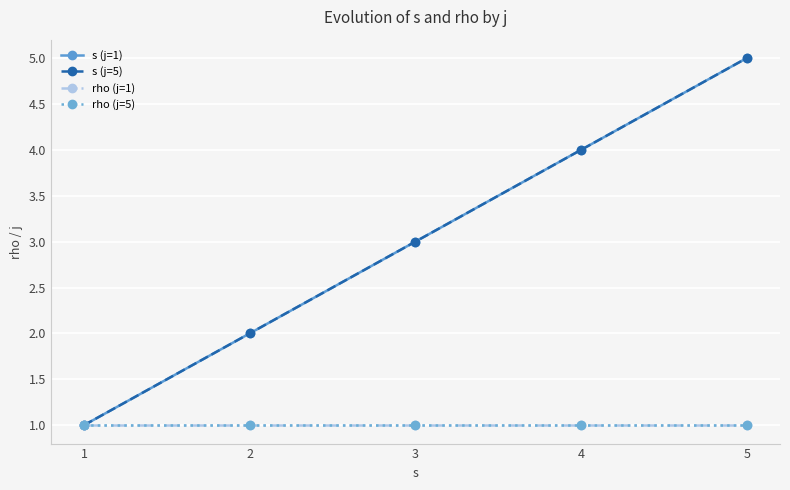

How many s (j=5) values are between 2 and 4?

3